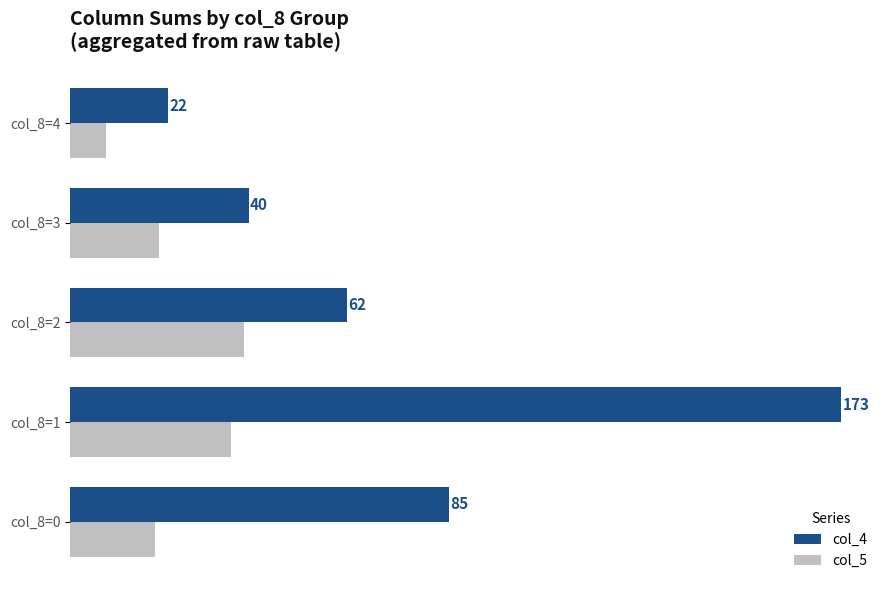

Which category has the highest value in the col_4 series?

col_8=1